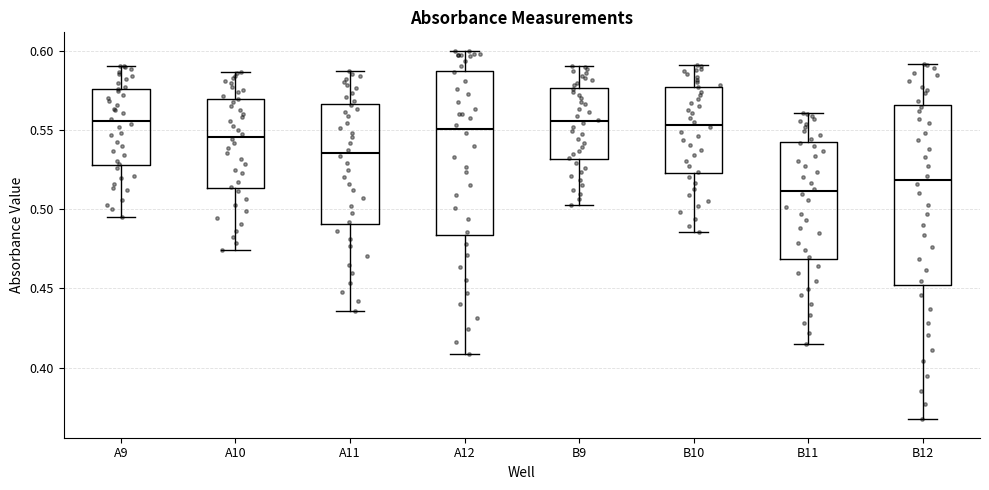

Reading left to right, read every box against the y-axis: the position of its median line, the range the box covers, and the ends of its whiskers. The values are not printed on the chart, so give them approximately, as read against the axis.

A9: median 0.555, box 0.530 to 0.575, whiskers 0.495 to 0.590
A10: median 0.545, box 0.515 to 0.570, whiskers 0.475 to 0.585
A11: median 0.535, box 0.490 to 0.565, whiskers 0.435 to 0.585
A12: median 0.550, box 0.485 to 0.585, whiskers 0.410 to 0.600
B9: median 0.555, box 0.530 to 0.575, whiskers 0.505 to 0.590
B10: median 0.555, box 0.525 to 0.575, whiskers 0.485 to 0.590
B11: median 0.510, box 0.470 to 0.545, whiskers 0.415 to 0.560
B12: median 0.520, box 0.450 to 0.565, whiskers 0.365 to 0.590